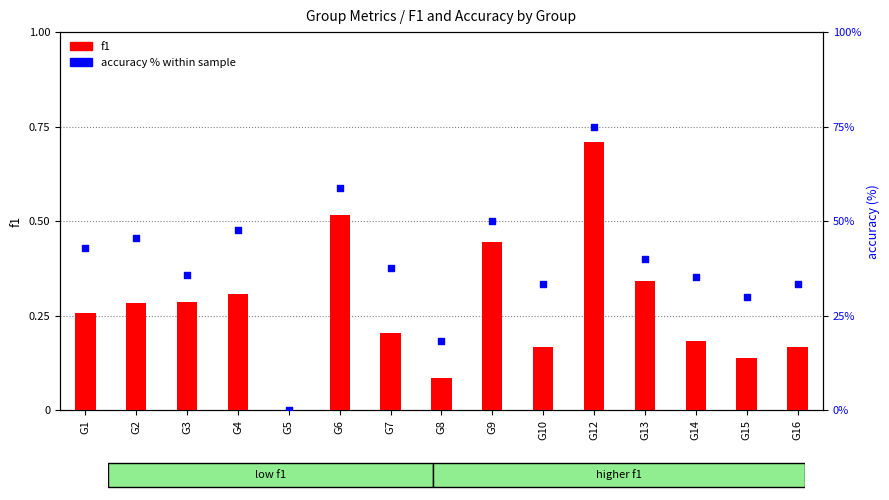

What is the total value across all series at G1?

43.1